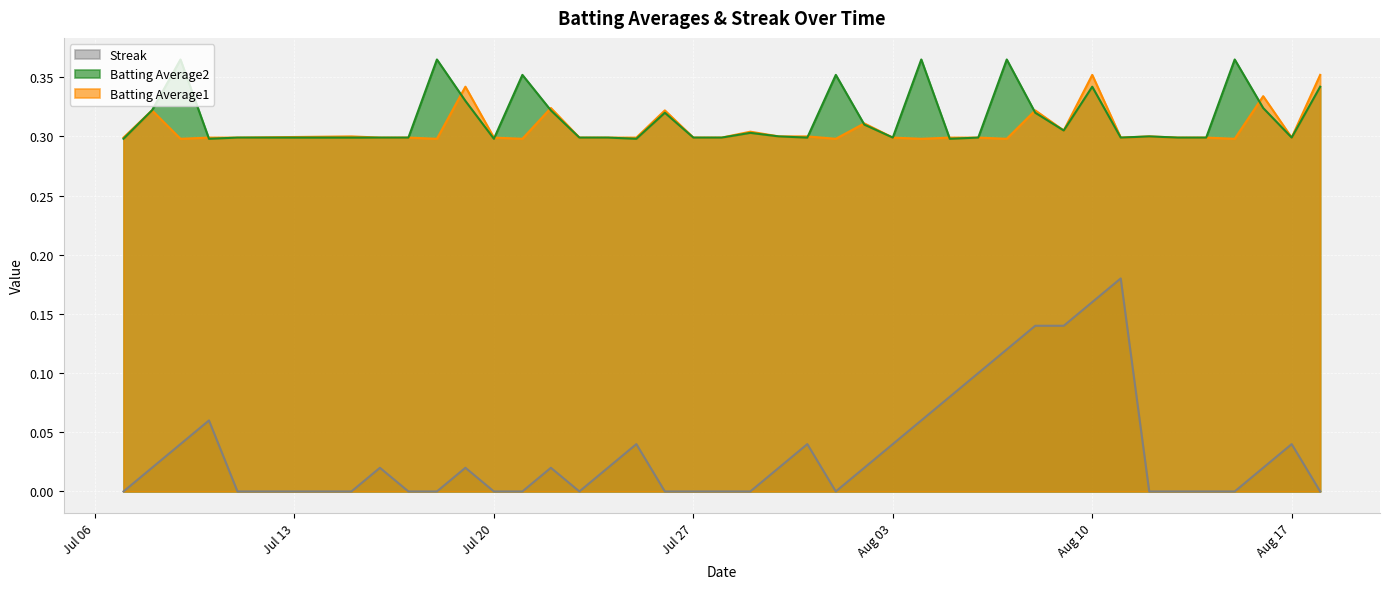

Which series has the widest spread of values?

Streak